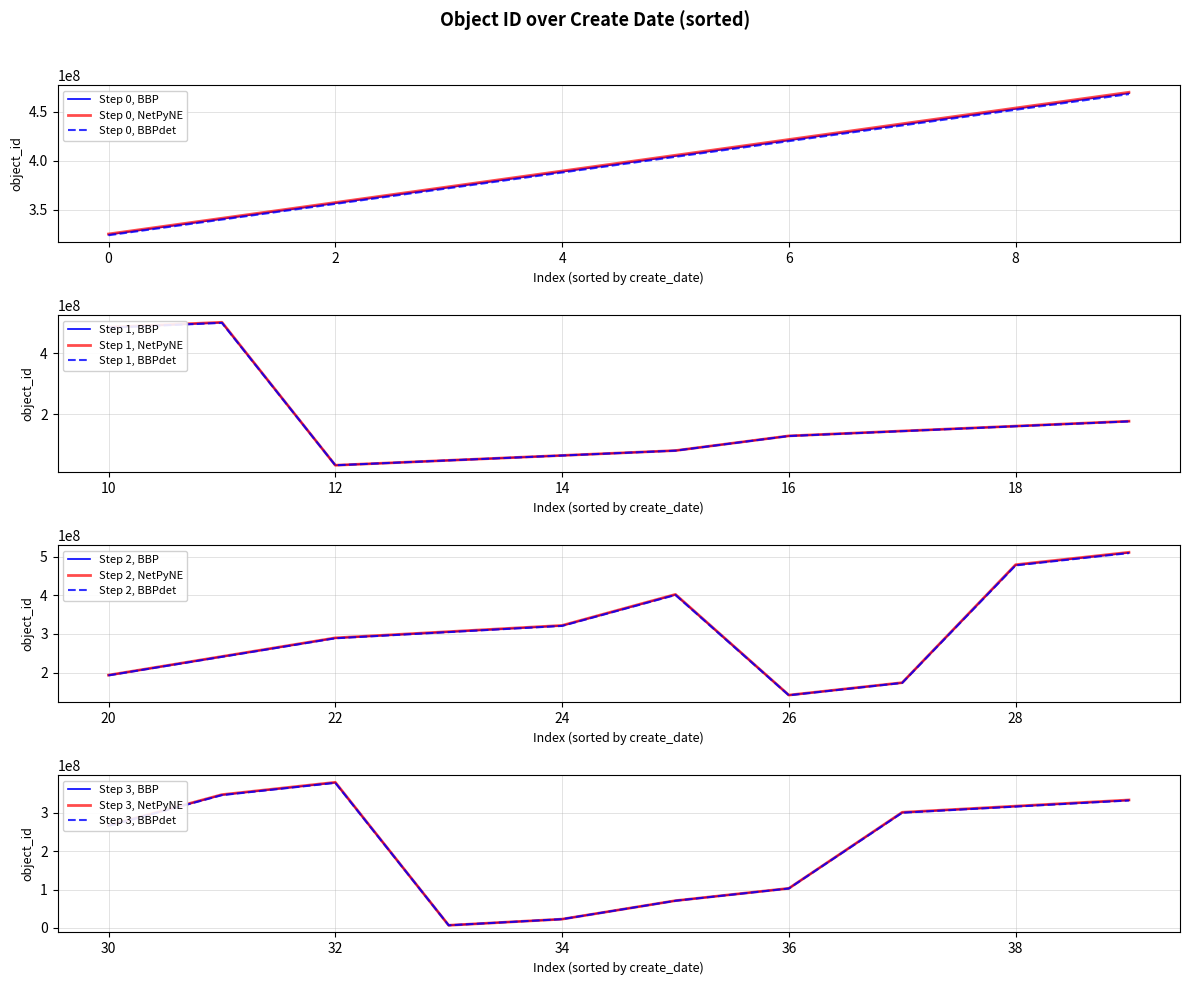

True or false: the data shows 469245182 at 26.

False